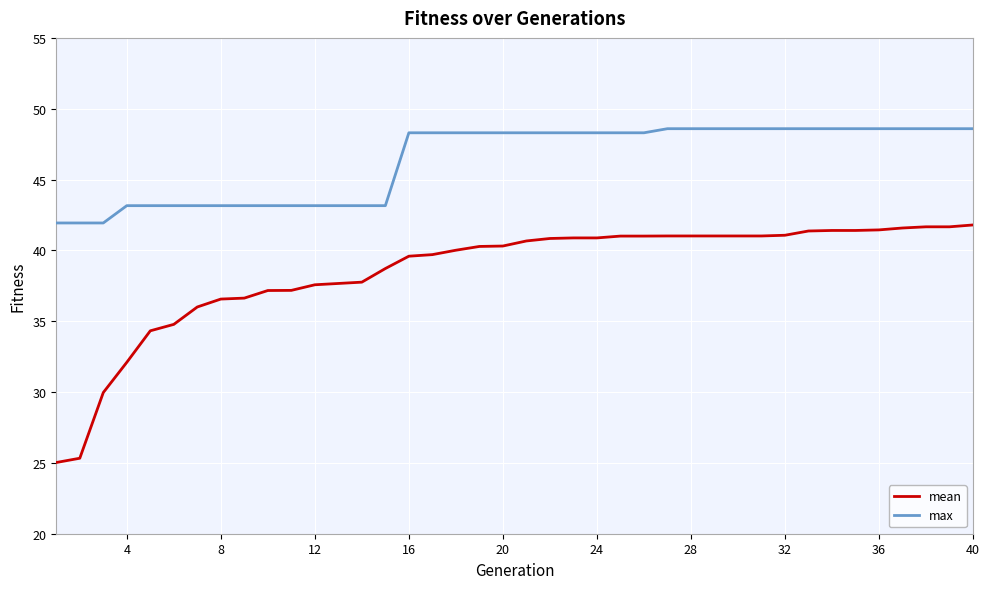

True or false: max and mean cross at least once.

False